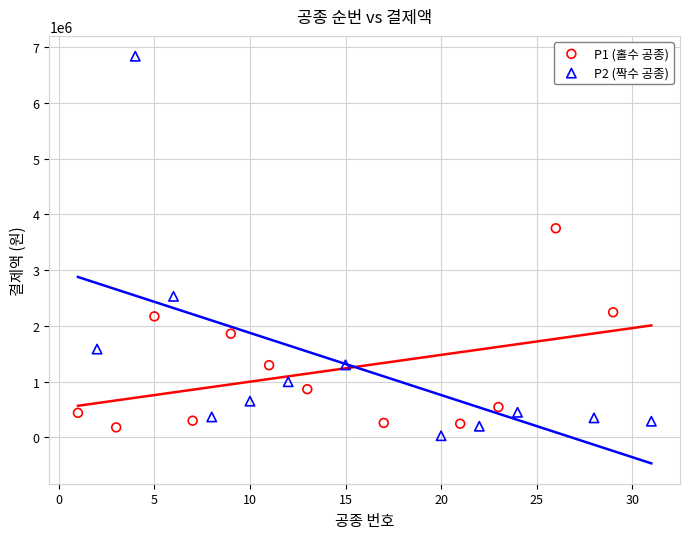

Which series reaches the maximum Y coordinate?

P2 (짝수 공종)